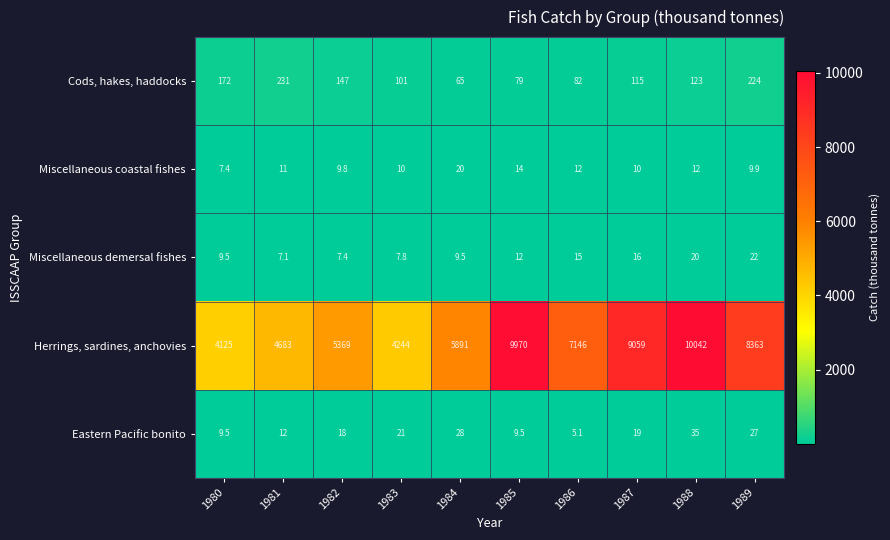

What is the average value of the Cods, hakes, haddocks series?

133.9